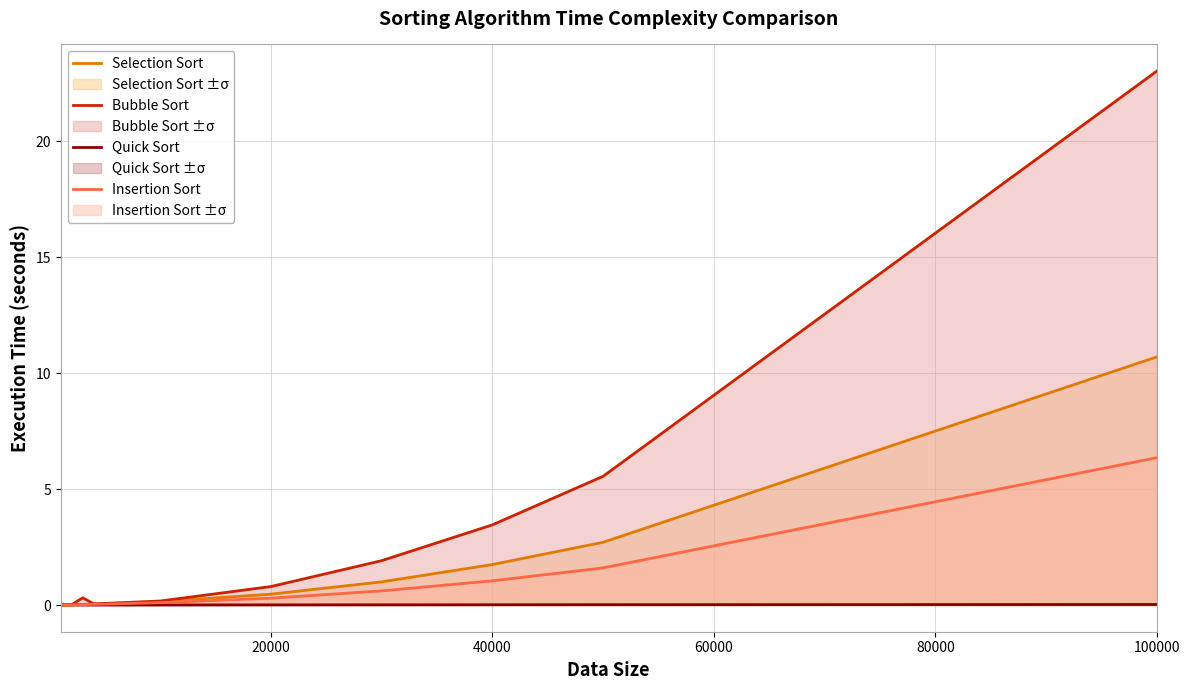

The value of Bubble Sort at 40000 is 2.2. True or false?

False